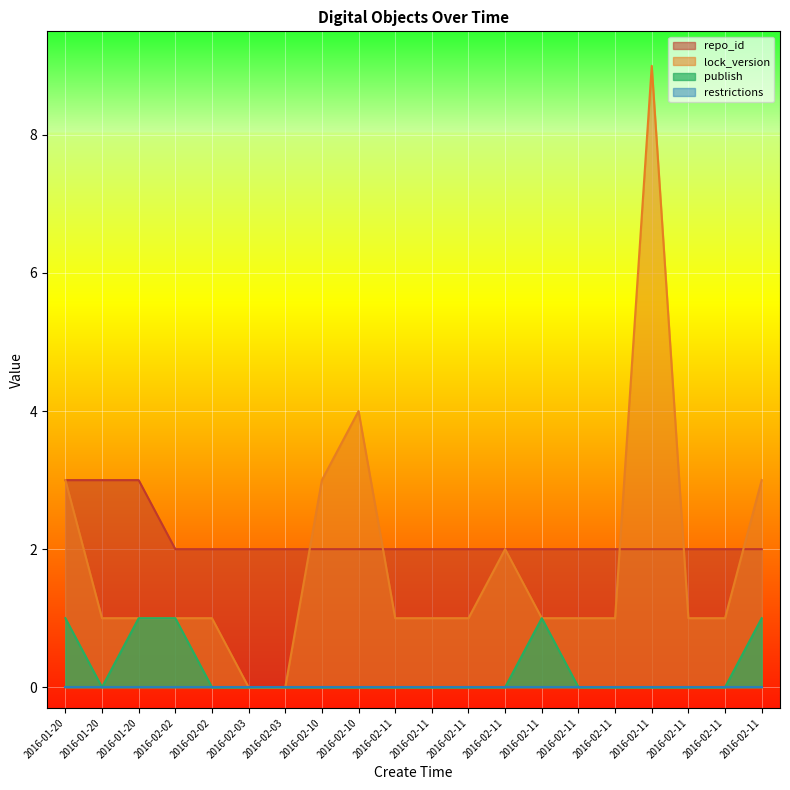

What is the maximum value shown in the chart?

9